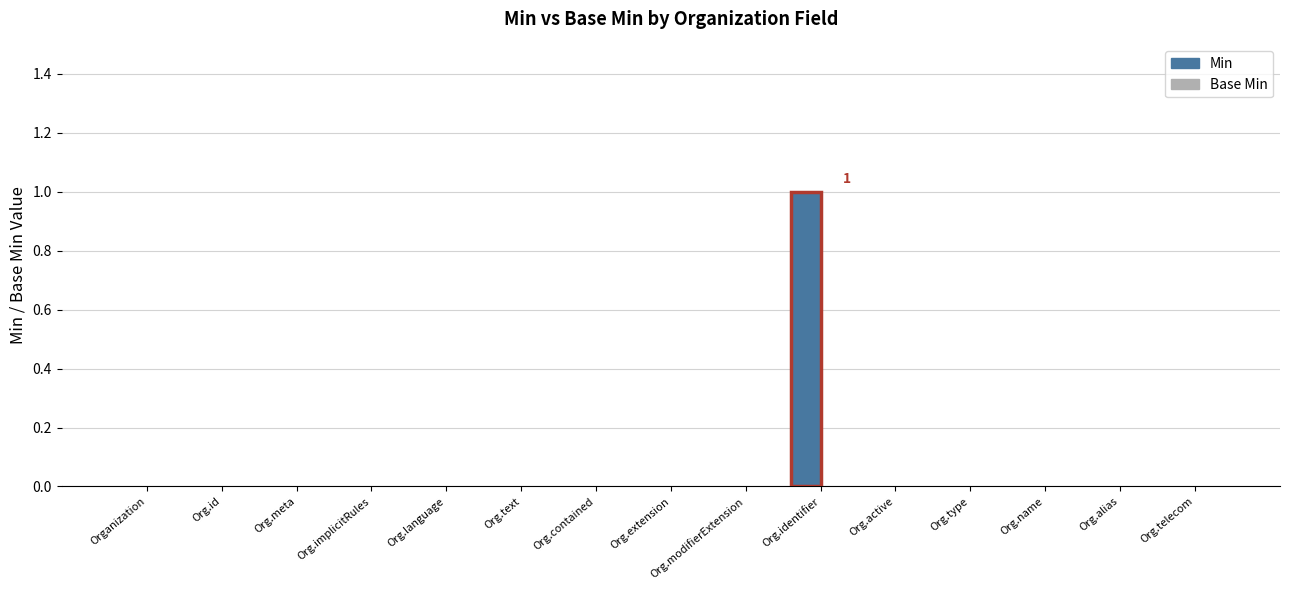

Reading right to left, list all the values displayed in this chart.

Min: Org.telecom=0	Org.alias=0	Org.name=0	Org.type=0	Org.active=0	Org.identifier=1	Org.modifierExtension=0	Org.extension=0	Org.contained=0	Org.text=0	Org.language=0	Org.implicitRules=0	Org.meta=0	Org.id=0	Organization=0
Base Min: Org.telecom=0	Org.alias=0	Org.name=0	Org.type=0	Org.active=0	Org.identifier=0	Org.modifierExtension=0	Org.extension=0	Org.contained=0	Org.text=0	Org.language=0	Org.implicitRules=0	Org.meta=0	Org.id=0	Organization=0